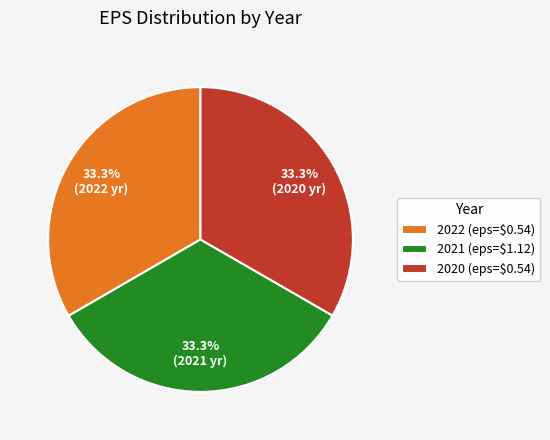

Approximately how many times larger is the value at 2020 compared to 2022?

1.0